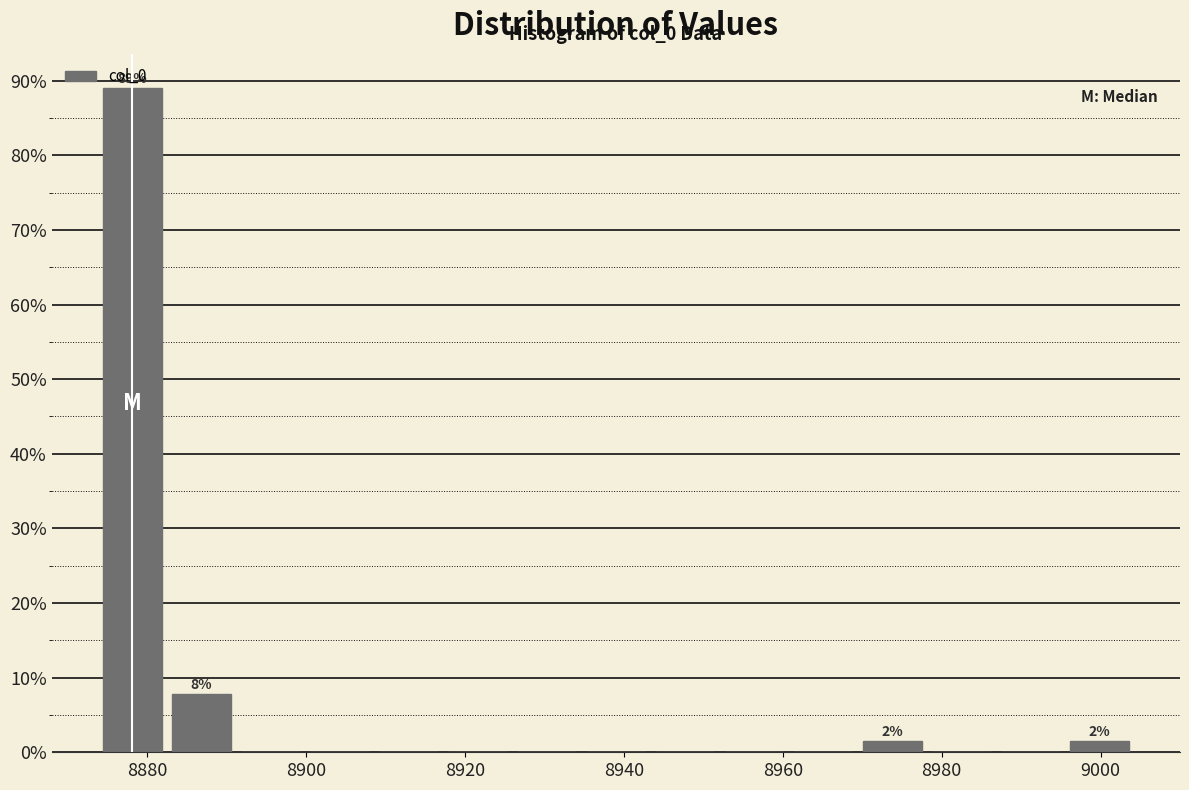

Which range on the x-axis has the tallest bar?

8874 to 8882